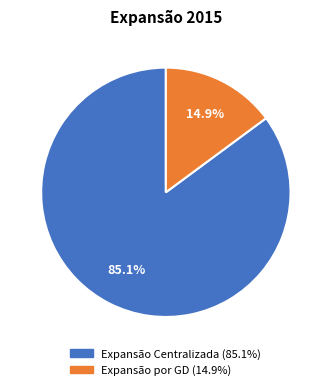

Approximately how many times larger is the value at Expansão por GD compared to Expansão Centralizada?

0.2